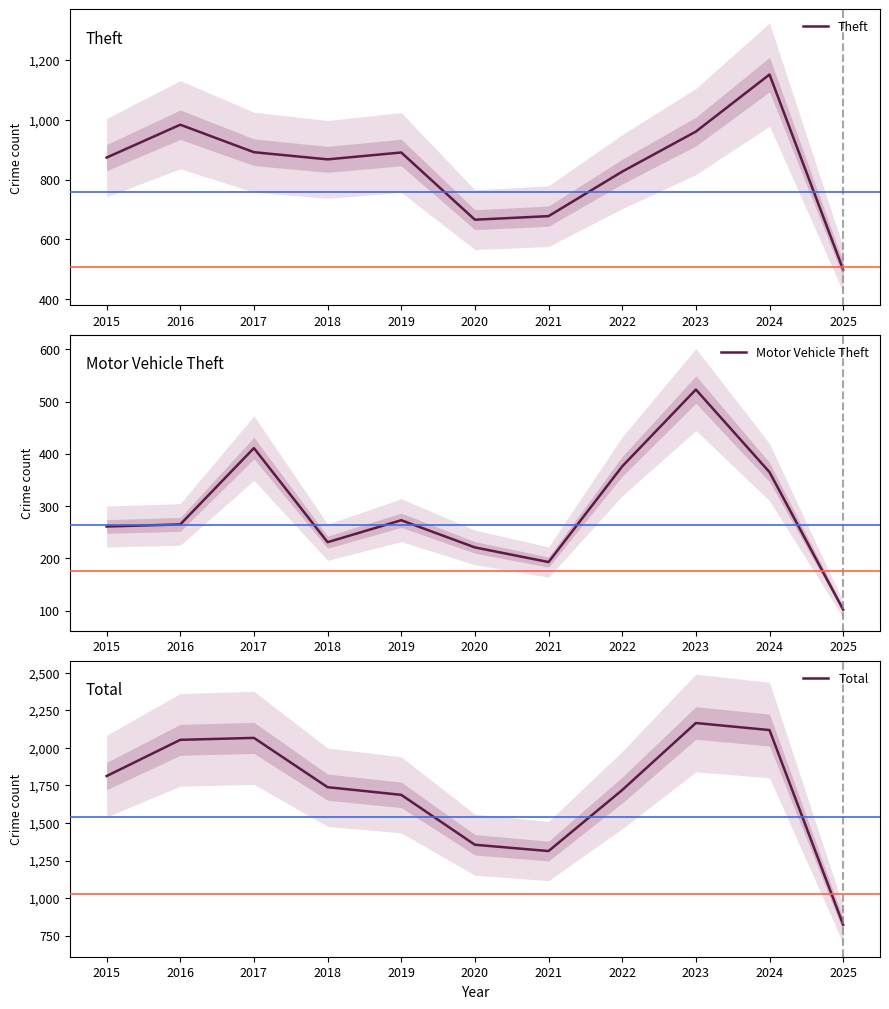

True or false: Theft and Total cross at least once.

False